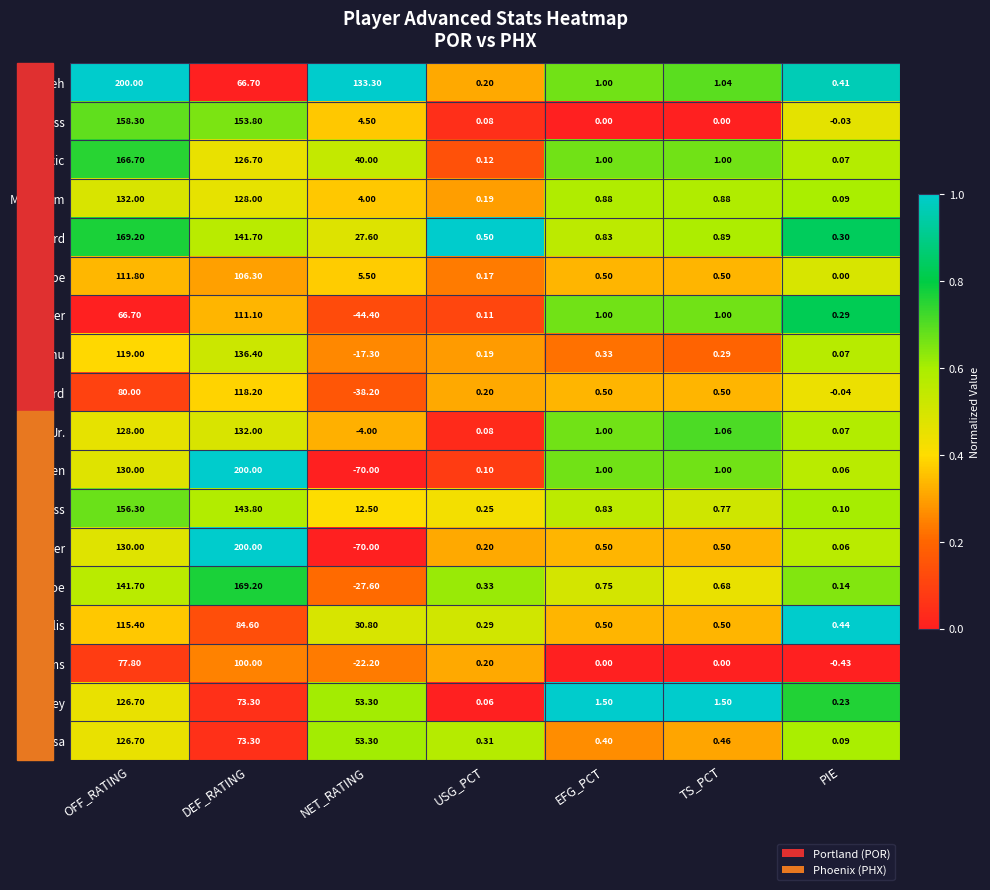

Between NET_RATING and USG_PCT, which series saw the biggest shift?

Vonleh